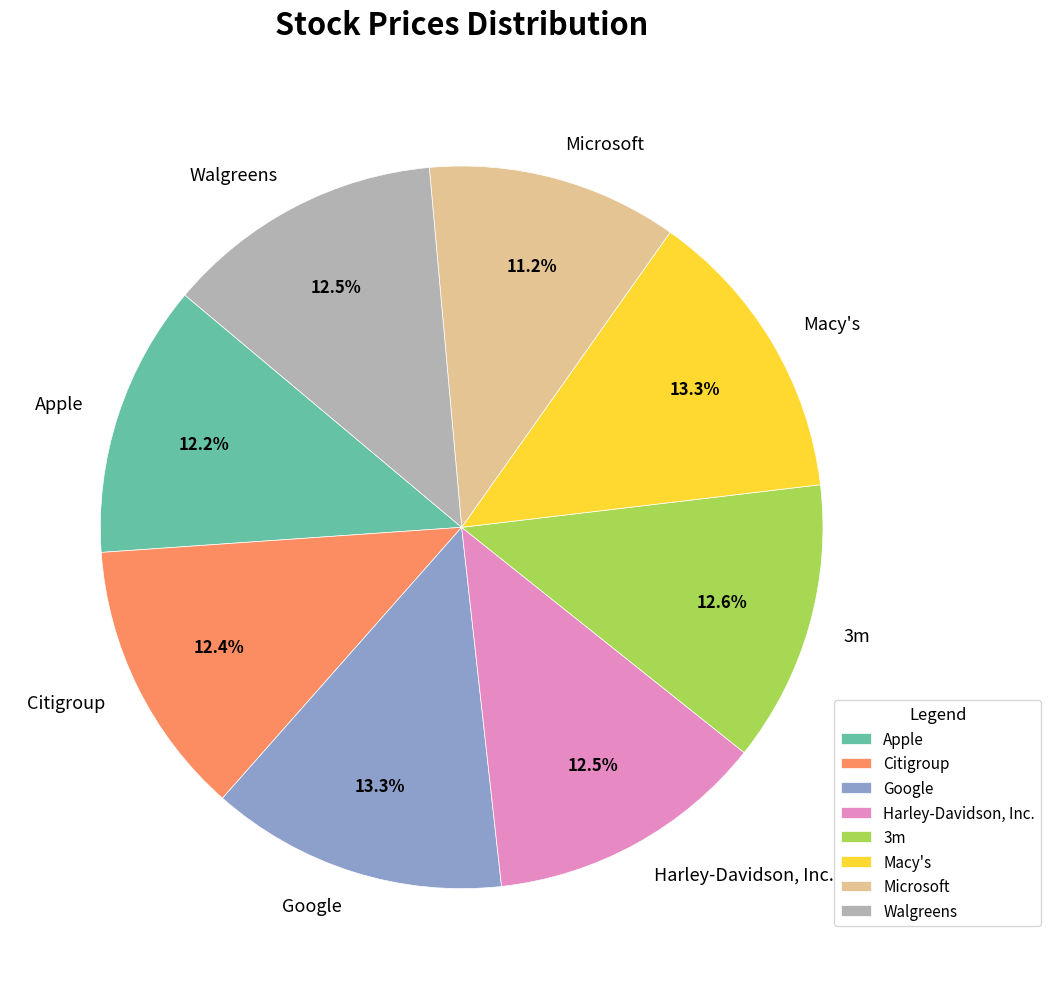

Does Apple account for over 50% of the chart?

No